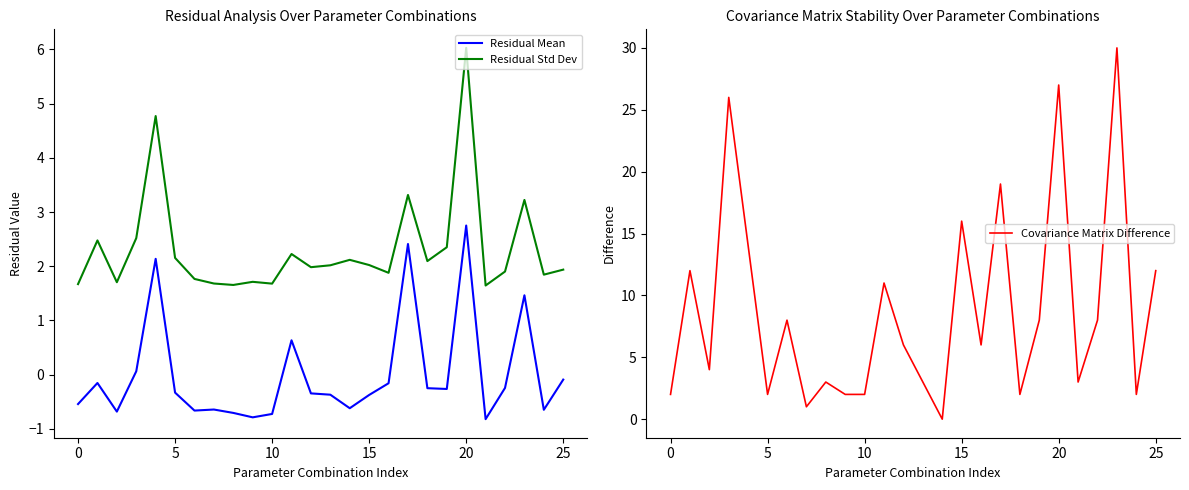

What is the maximum value for Residual Mean?

2.8